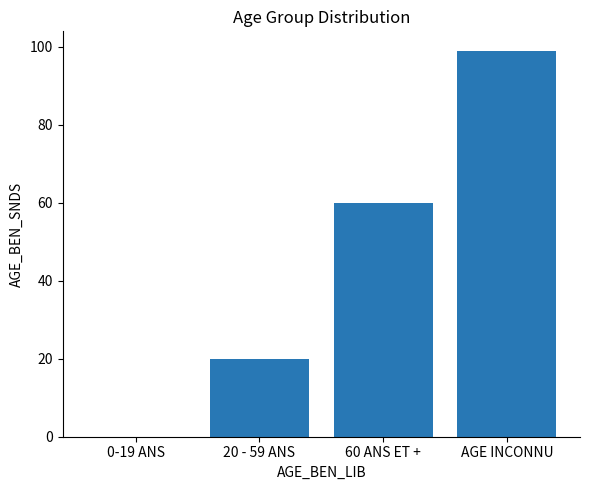

What is the greatest value displayed?

99